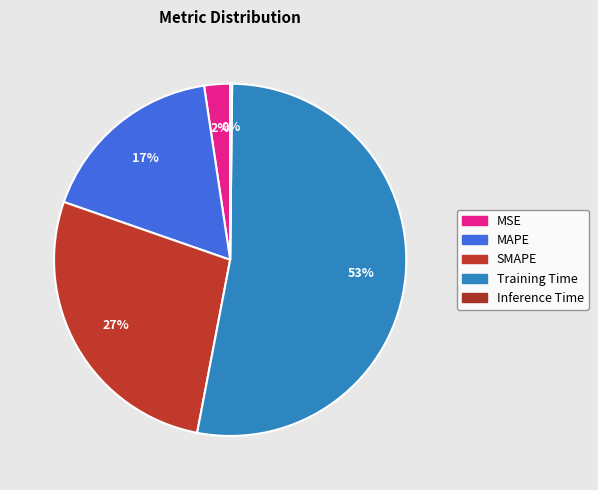

The Training Time slice represents 46% of the pie. True or false?

False